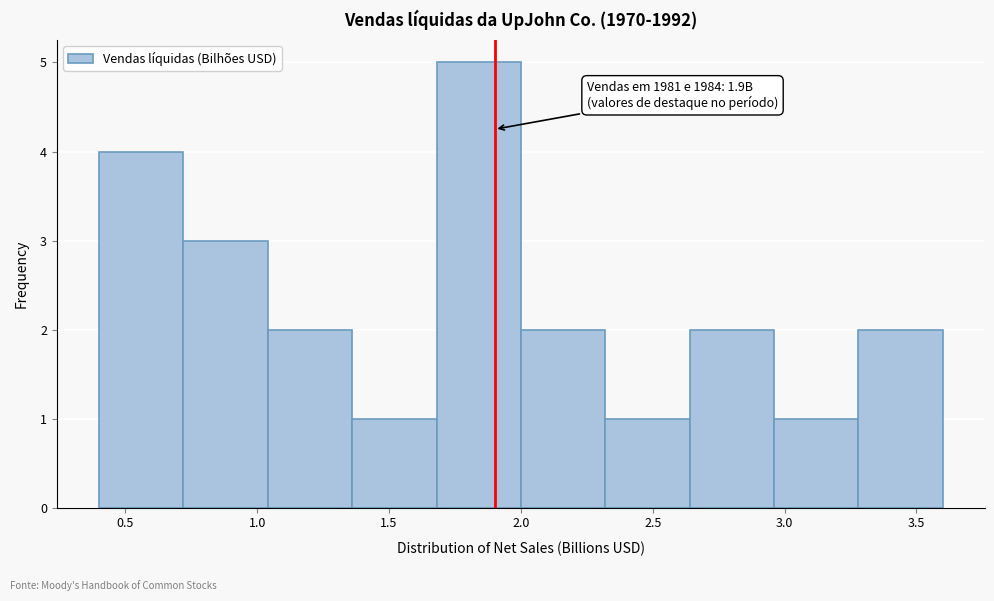

Over which range of the x-axis is the bar tallest?

1.68 to 2.00